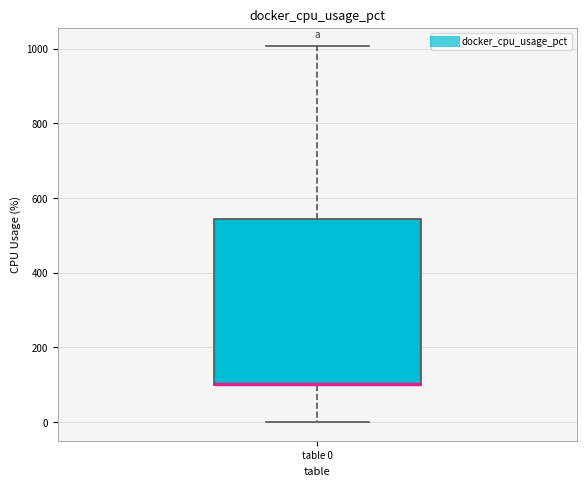

Transcribe this box plot: give where the median line is, the range the box spans, and where the two whiskers end, as read against the y-axis. The values are not printed on the chart, so give them approximately, as read against the axis.

median 100 (drawn on the box's lower edge), box 100 to 540, whiskers 0 to 1000